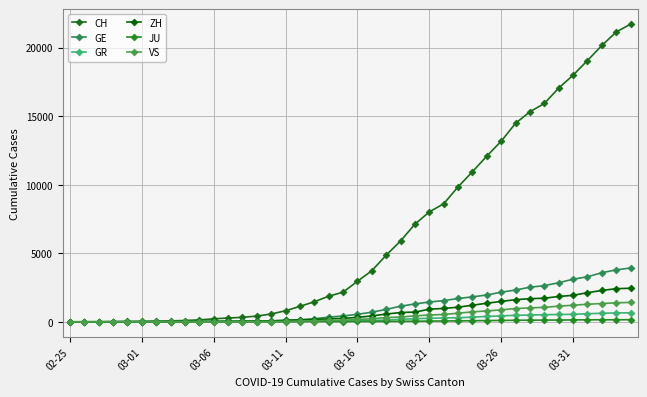

Reading left to right, transcribe all the data shown in this chart.

CH: 0	4	8	19	29	35	49	68	96	142	218	279	327	419	571	809	1128	1466	1869	2163	2962	3728	4865	5903	7129	8019	8614	9850	10954	12093	13182	14488	15329	15932	17056	17996	19064	20163	21144	21722
GE: 0	1	1	4	8	9	10	13	15	20	29	42	44	59	79	112	153	224	343	425	549	701	911	1139	1307	1445	1549	1703	1820	1960	2161	2322	2527	2638	2855	3109	3289	3582	3793	3928
GR: 0	2	2	6	6	6	9	9	12	14	16	17	18	18	22	31	43	53	56	71	84	101	128	182	226	258	284	300	343	393	433	474	495	519	535	547	592	622	649	657
ZH: 0	0	2	2	6	7	10	13	15	23	29	34	40	49	62	101	140	163	218	250	326	429	568	679	711	919	978	1067	1213	1357	1489	1616	1690	1722	1848	1936	2125	2289	2417	2450
JU: 0	0	1	1	1	1	1	2	2	4	4	5	5	7	7	7	12	17	18	19	25	29	32	36	44	54	61	69	82	92	100	114	119	127	128	140	145	149	149	154
VS: 0	0	0	1	1	2	3	3	4	5	6	7	12	17	22	30	53	76	98	115	172	225	312	349	436	498	535	628	728	793	874	968	1017	1055	1144	1211	1282	1334	1385	1418